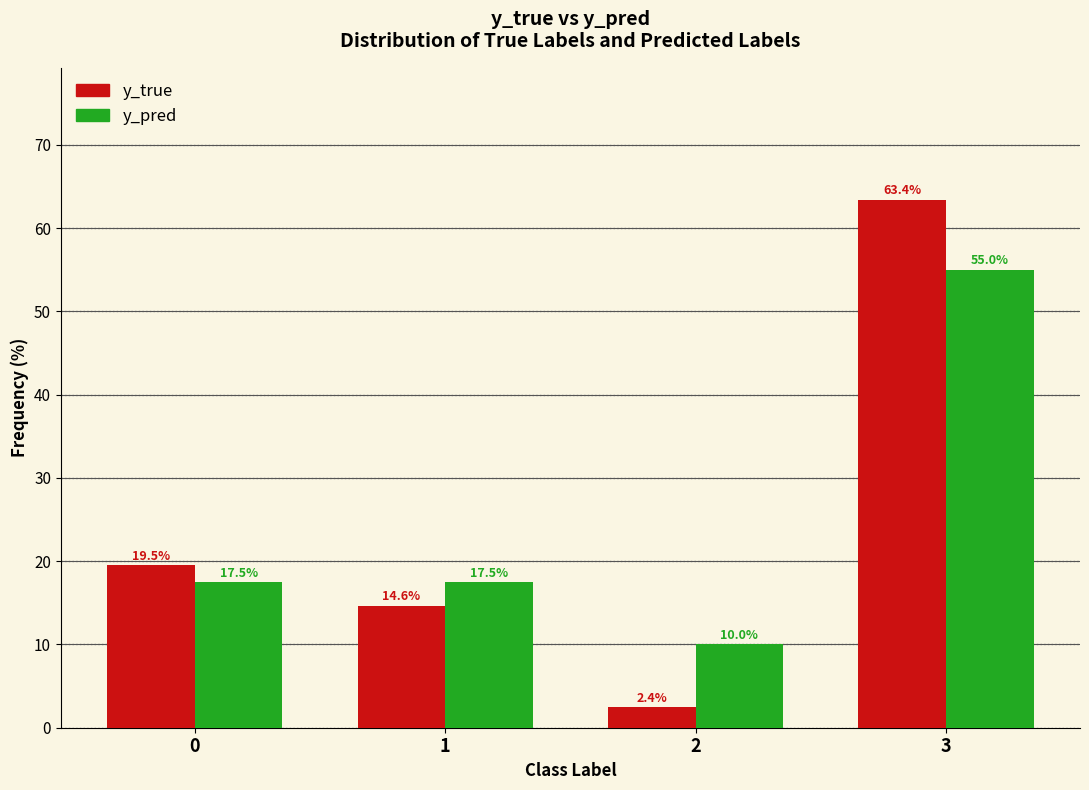

Reading left to right, what are all the values shown in this chart?

y_true: 19.5	14.6	2.4	63.4
y_pred: 17.5	17.5	10.0	55.0